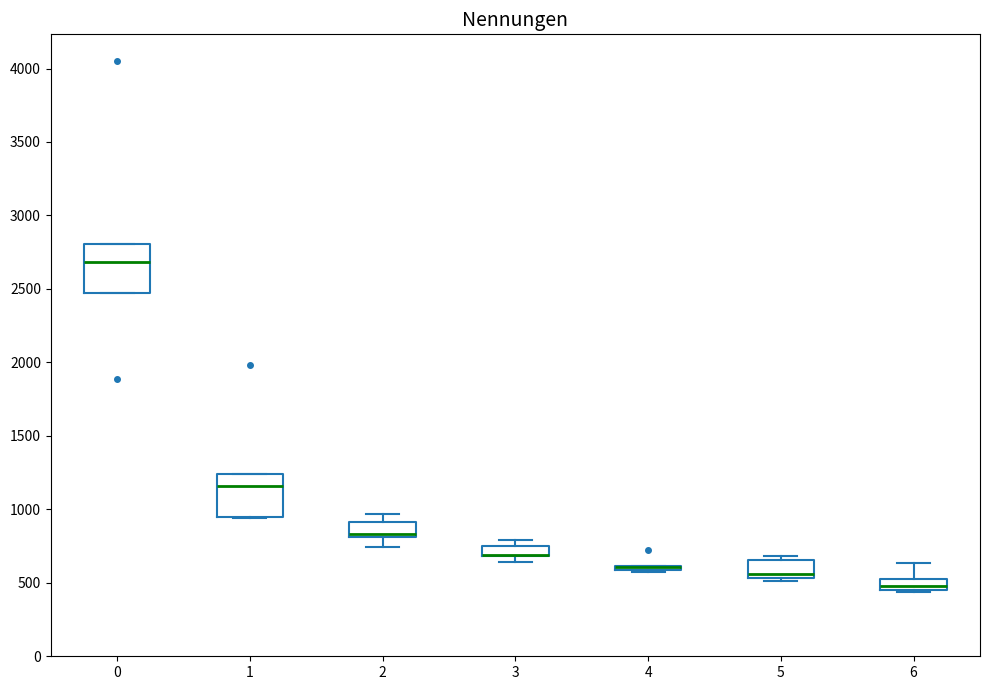

Where is the lower edge of the box at x = 0 on the y-axis? The values are not printed on the chart, so give them approximately, as read against the axis.

2450